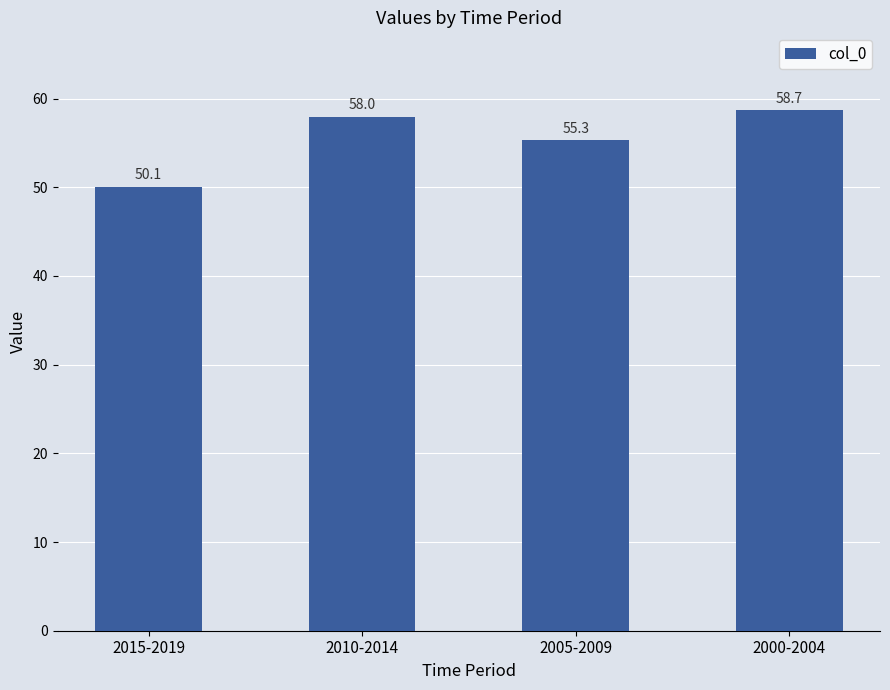

Reading right to left, what are all the values shown in this chart?

2000-2004=58.7	2005-2009=55.3	2010-2014=58.0	2015-2019=50.1